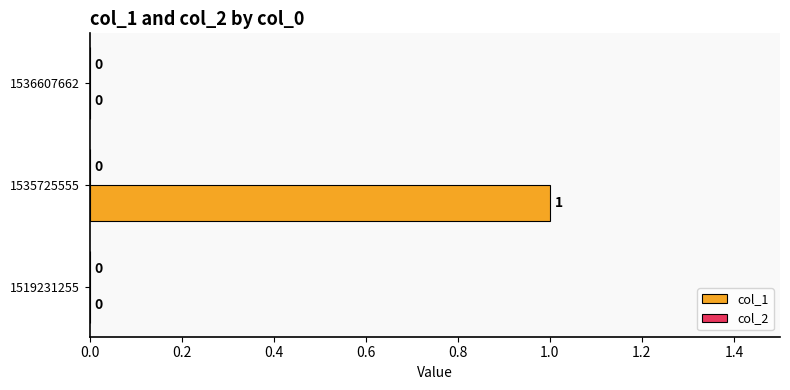

Between 1535725555 and 1519231255, which is larger?

1535725555